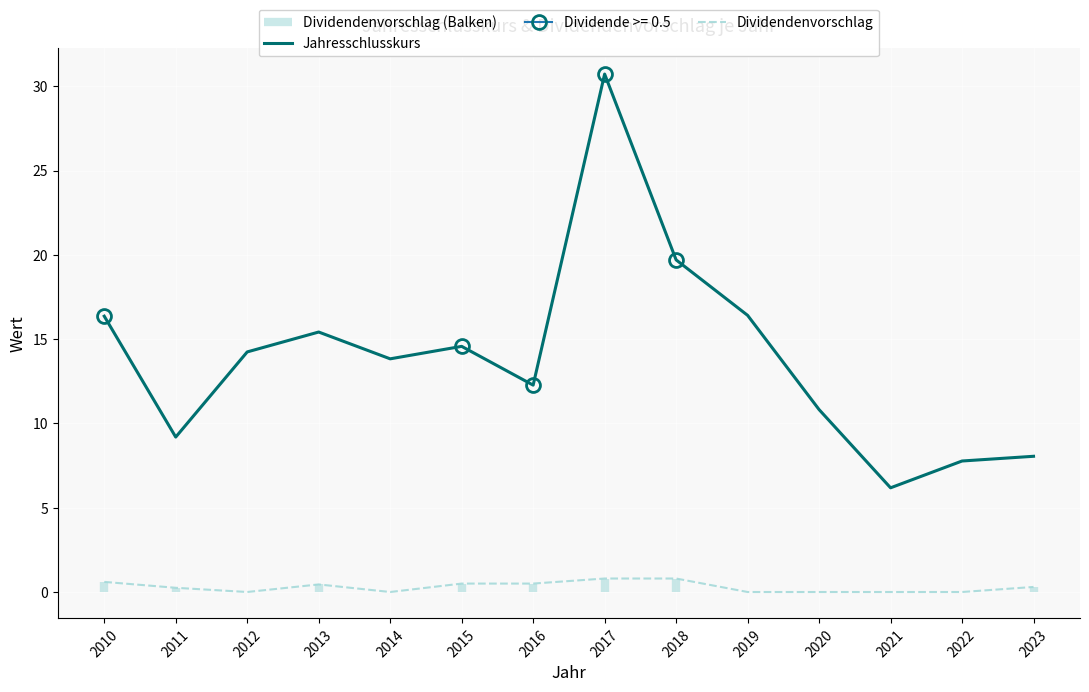

Is this an area chart (filled region under the line)?

No